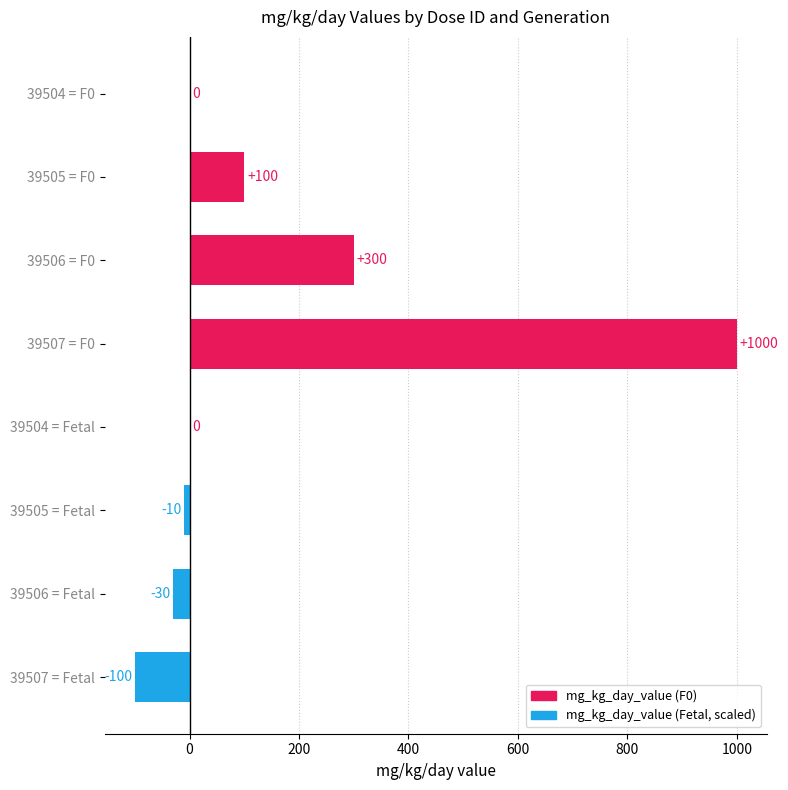

What is the sum of all values?

1260